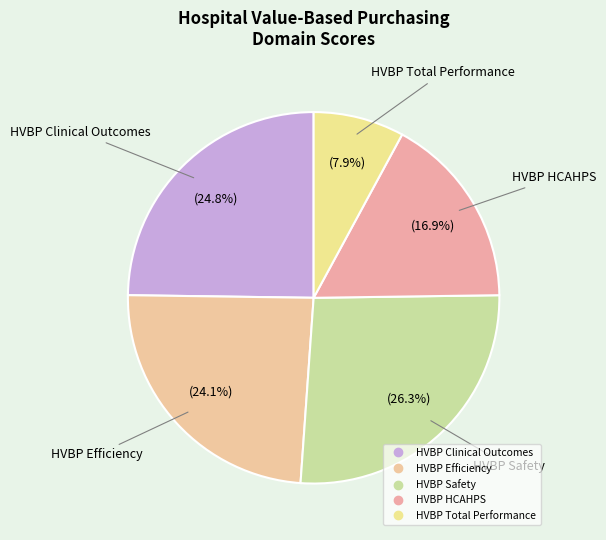

What is the total percentage of HVBP HCAHPS and HVBP Efficiency?

41.0%